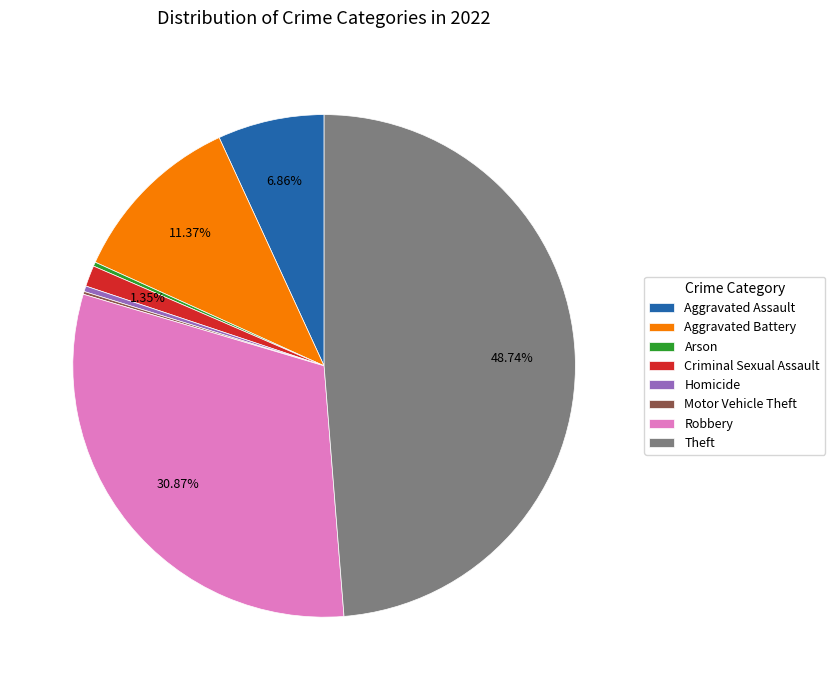

Which category has the biggest portion of the pie?

Theft